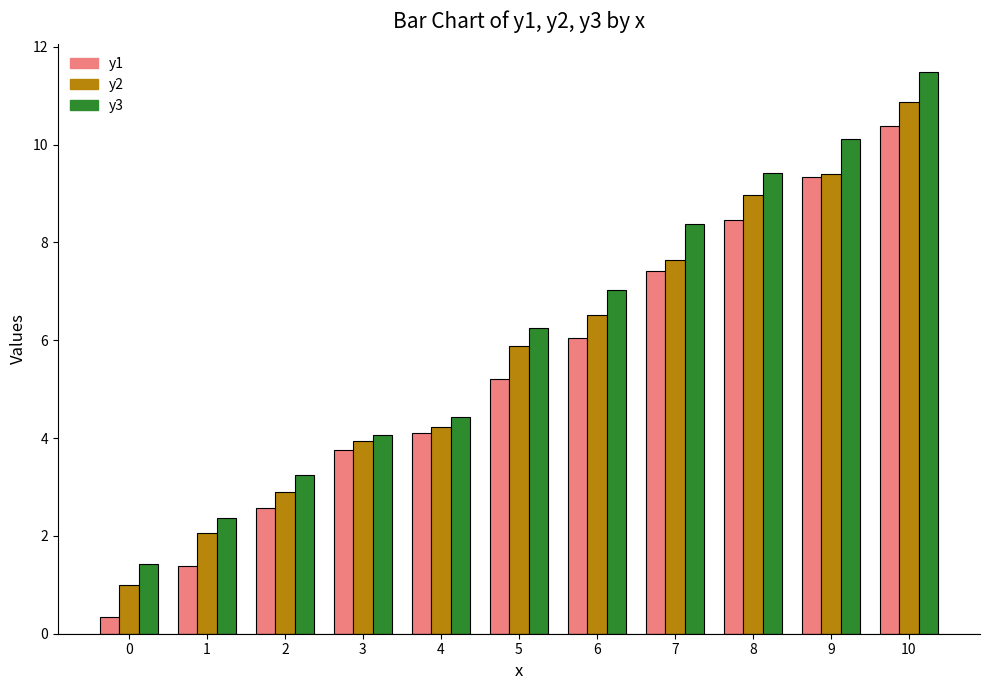

What is the value of the y3 bar at the 5th from the left?

4.4